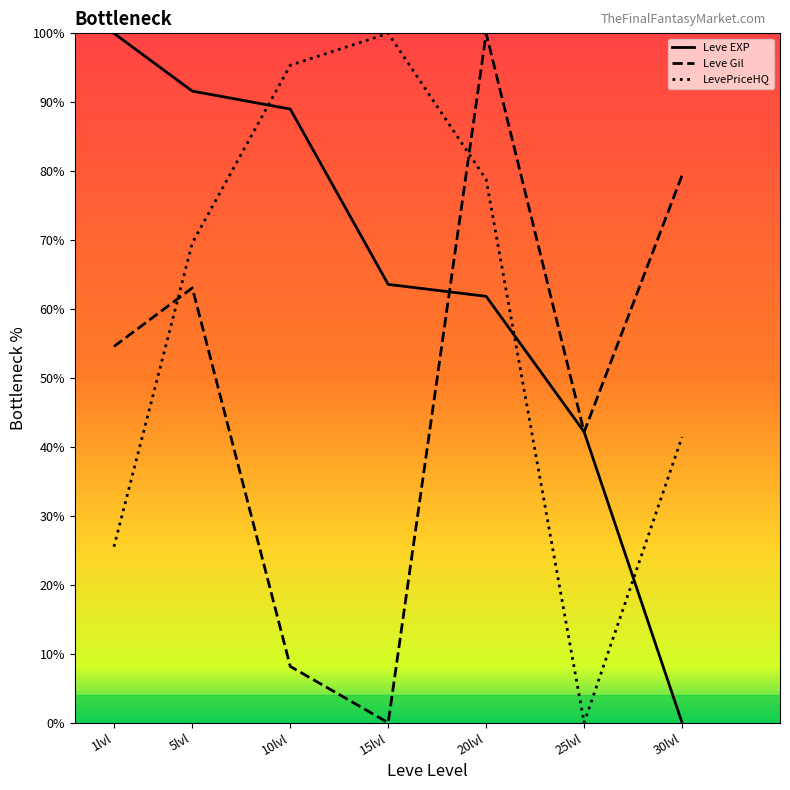

What is the maximum value shown in the chart?

100.0